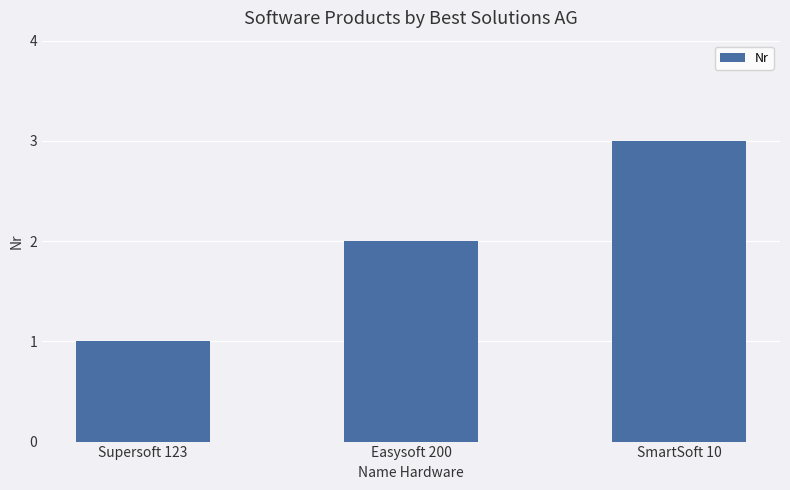

Approximately how many times larger is the value at Supersoft 123 compared to Easysoft 200?

0.5